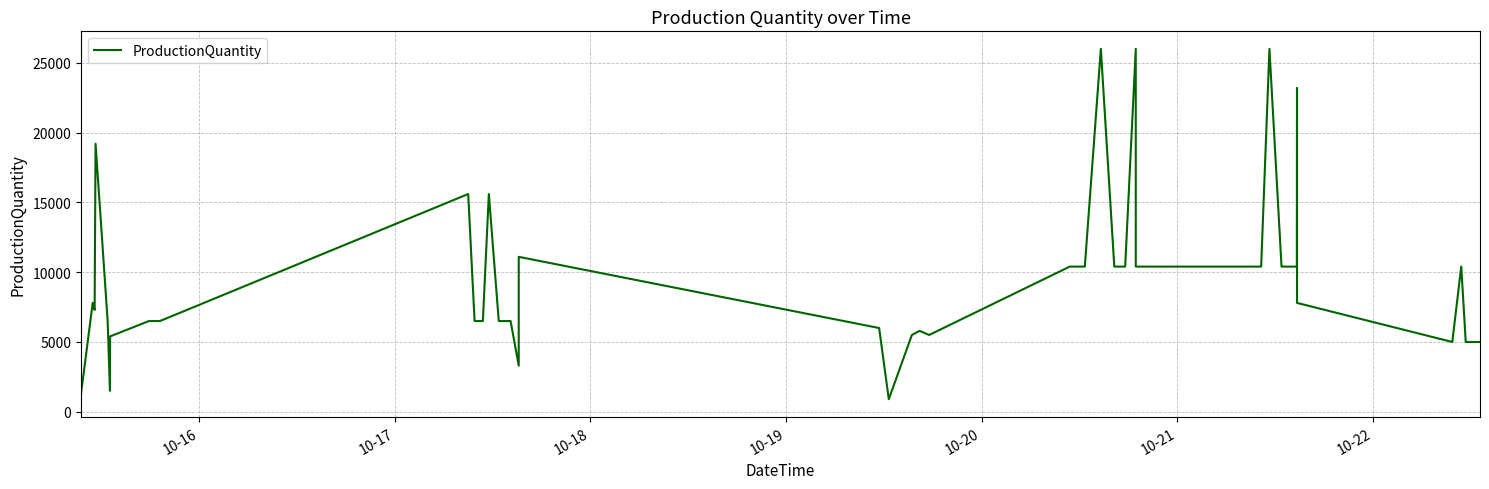

The chart shows a value of 15213 at 33. True or false?

False